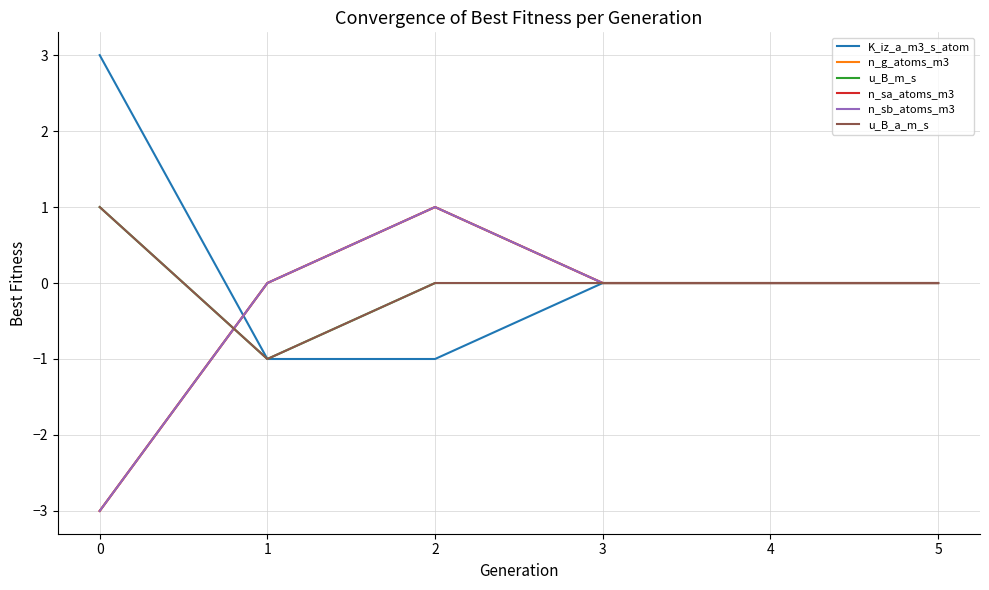

Does the chart have visible grid lines?

Yes